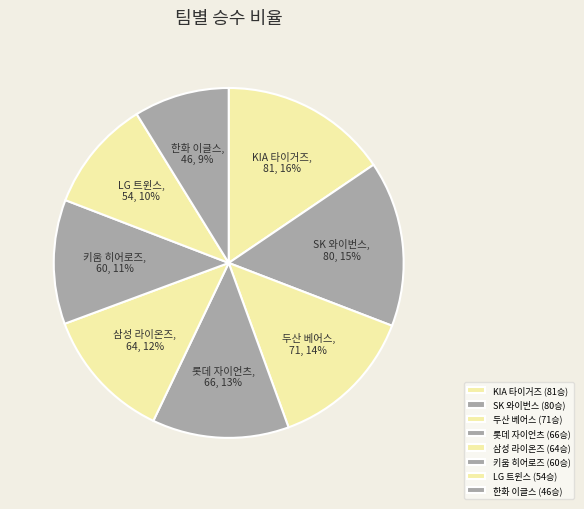

Count the number of slices in the pie.

8